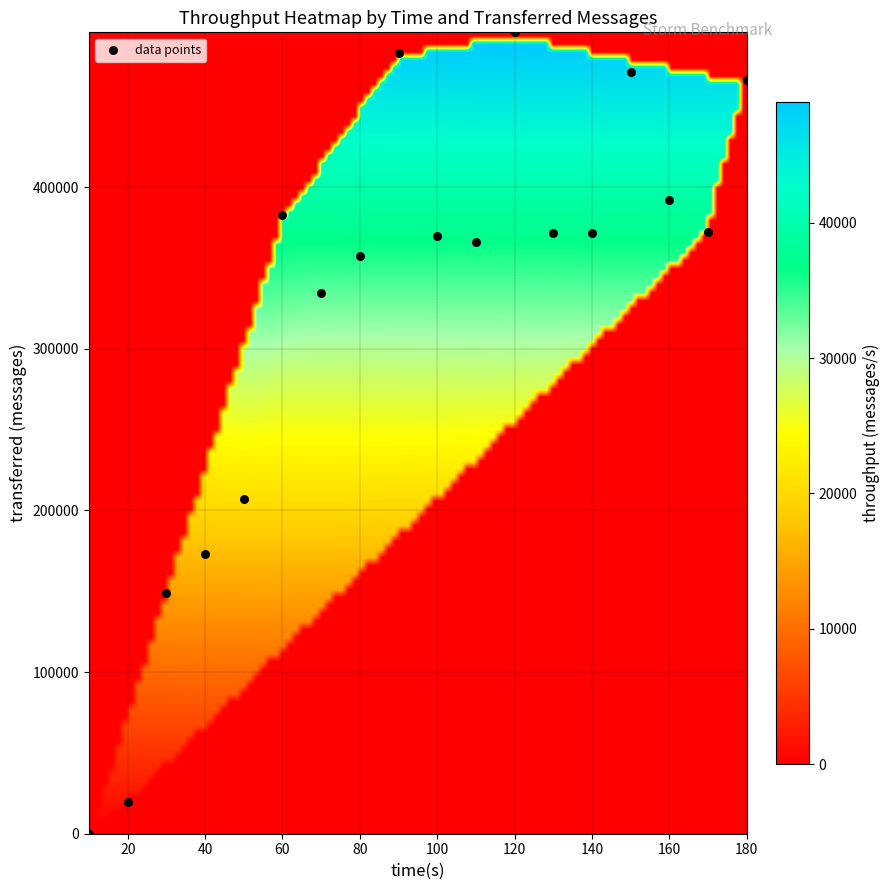

What is the range of Y values (max minus min)?

495740